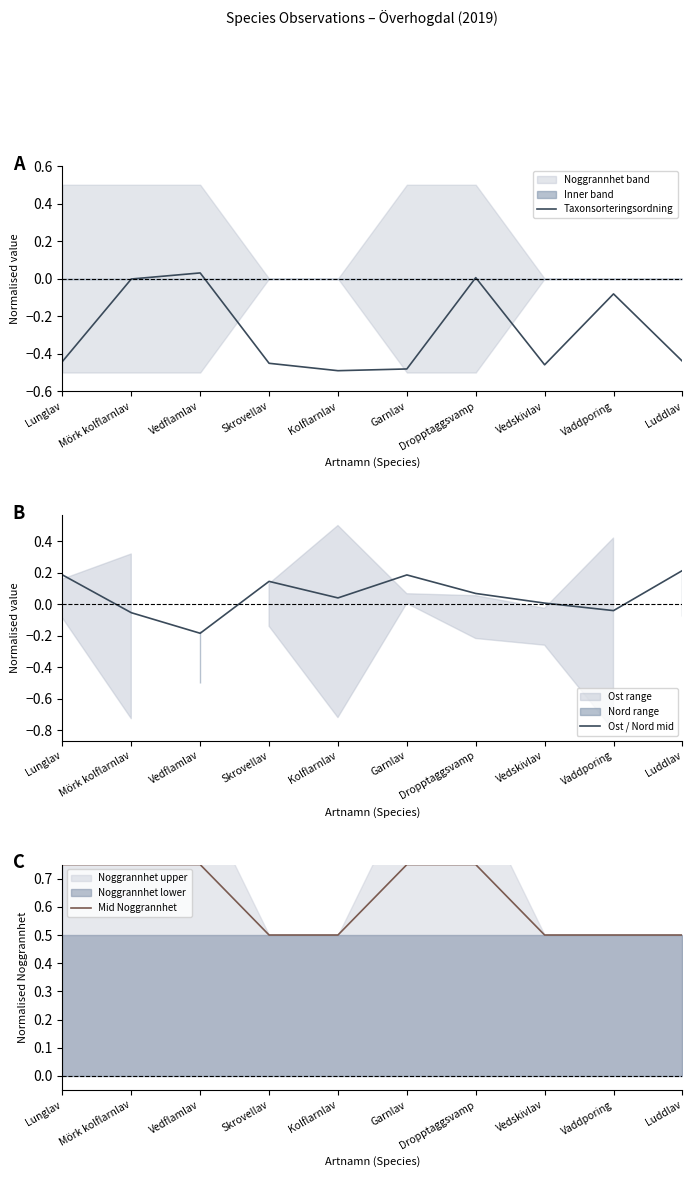

Count the number of data series in this chart.

3